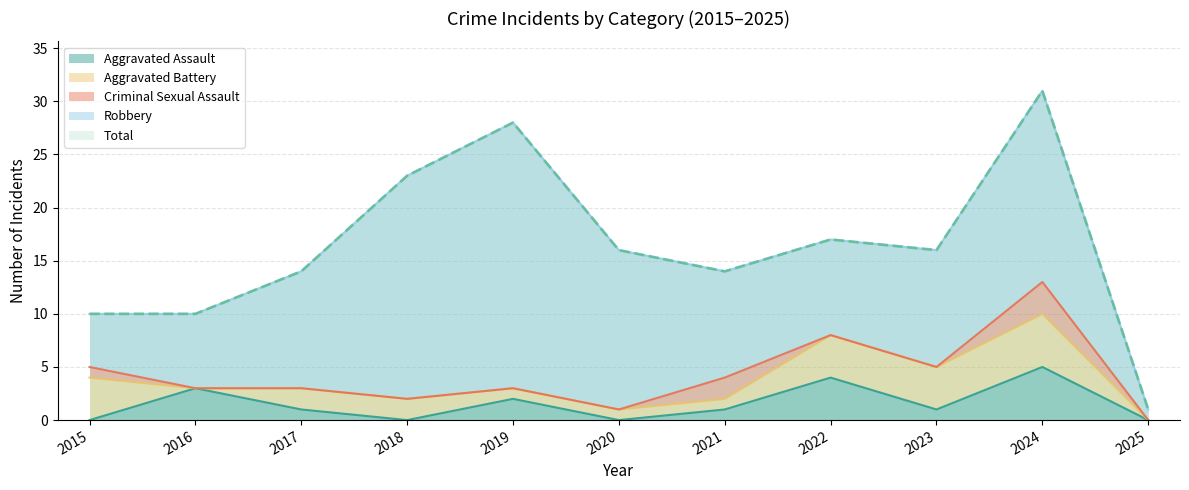

True or false: Total and Criminal Sexual Assault cross at least once.

False